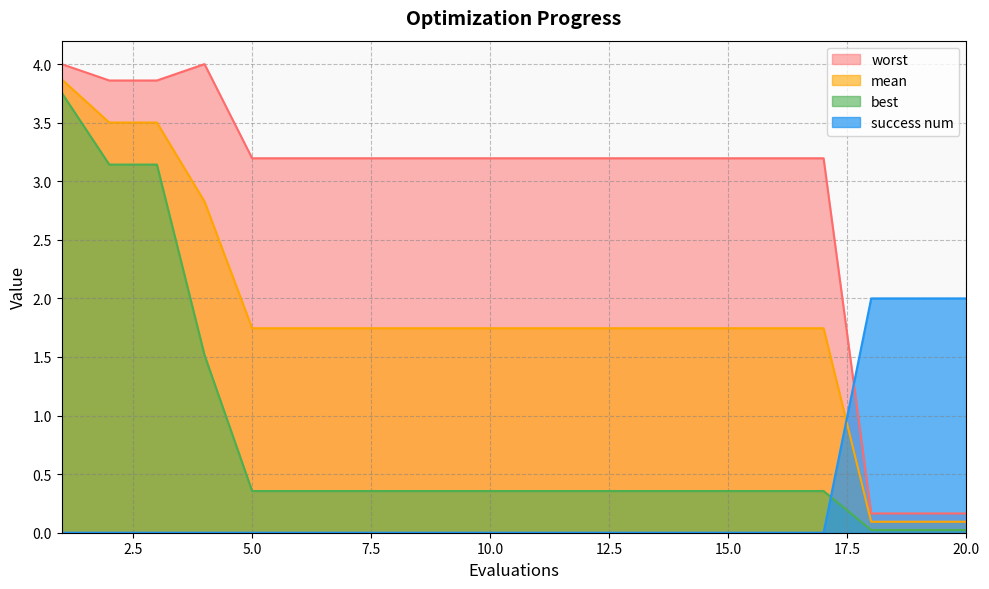

Which series has the largest range (max minus min)?

worst